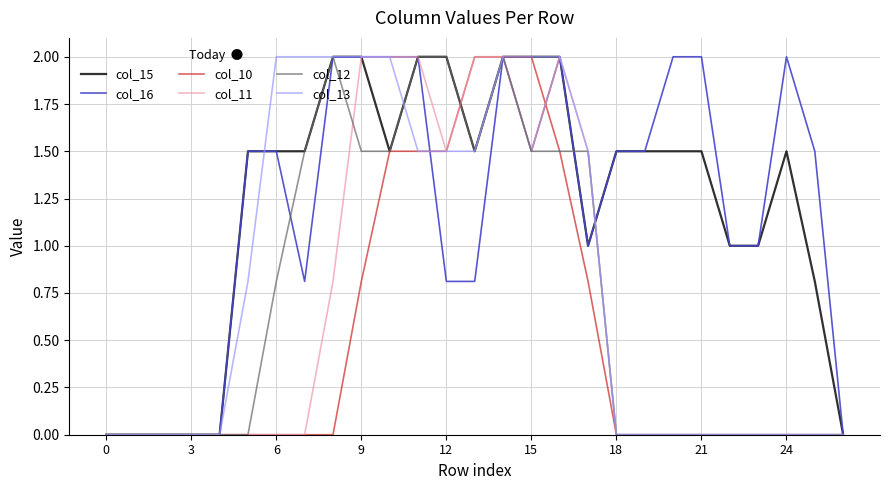

What is the maximum value for col_10?

2.0